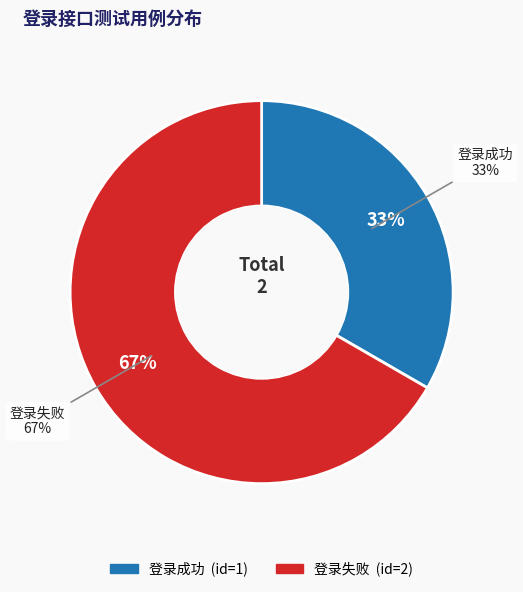

Which category has the smallest portion of the pie?

登录成功